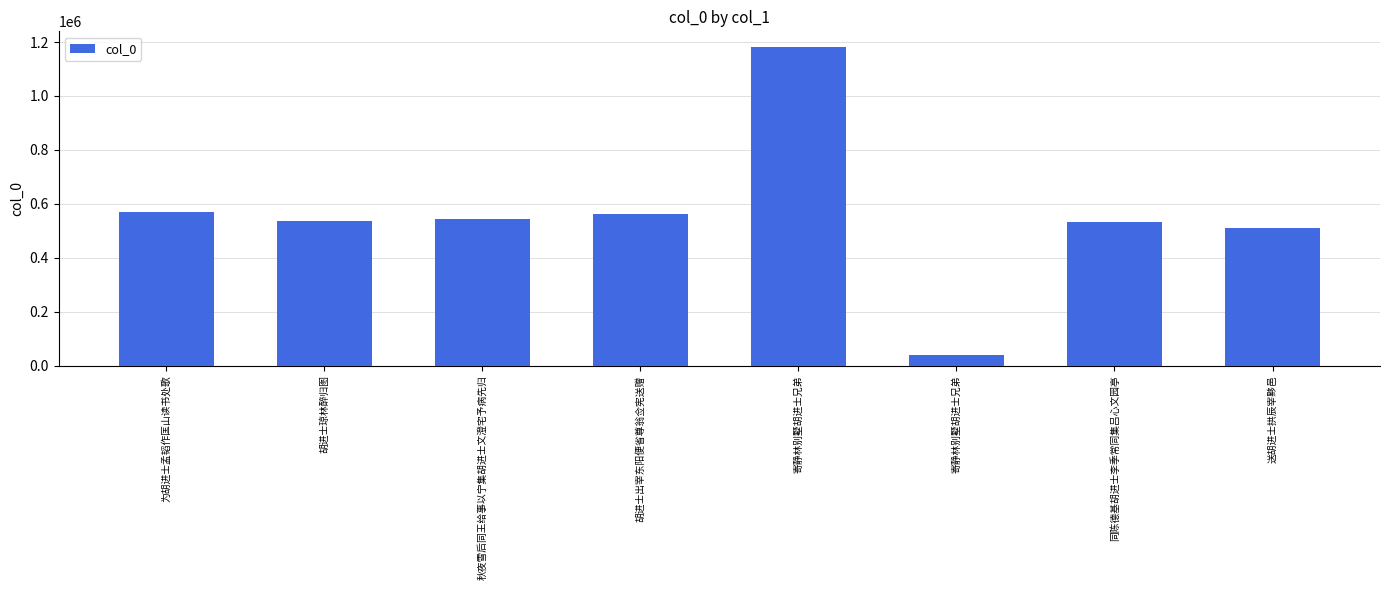

Reading left to right, extract all data points from this chart.

为胡进士孟韬作匡山读书处歌=569181	胡进士琼林醉归图=535472	秋夜雪后同王给事以宁集胡进士文澄宅予病先归=542321	胡进士出宰东阳便省尊翁佥宪送赠=560987	寄静林别墅胡进士兄弟=1180706	寄静林别墅胡进士兄弟=37530	同陈德基胡进士李季常同集吕心文园亭=533944	送胡进士拱辰宰黟邑=508612